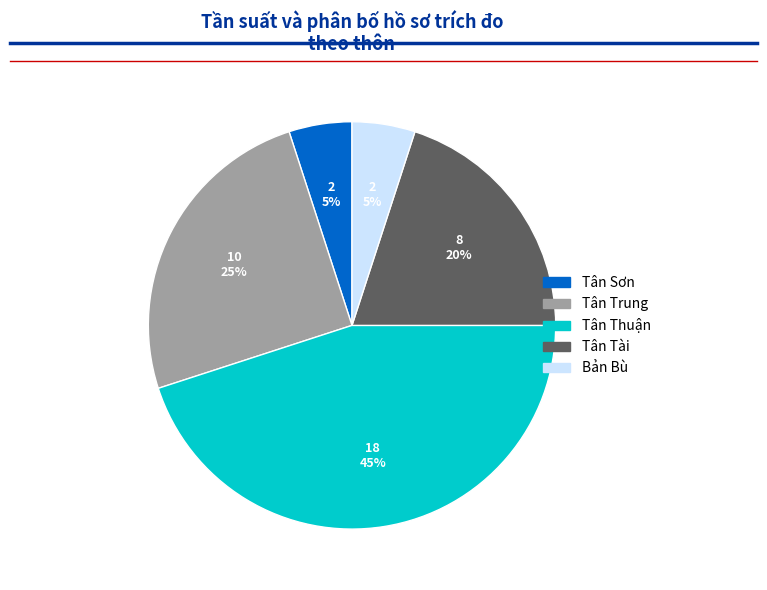

Which slice is the largest?

Tân Thuận